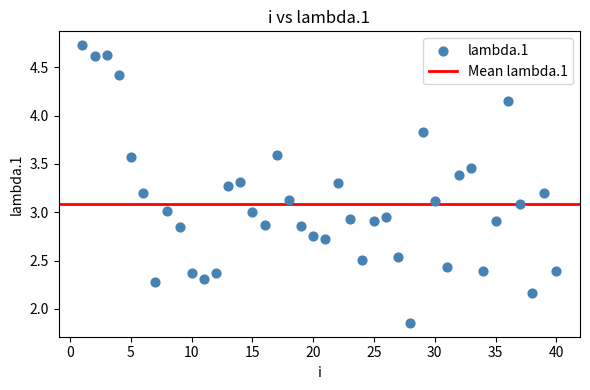

What is the range of X values (max minus min)?

39.0